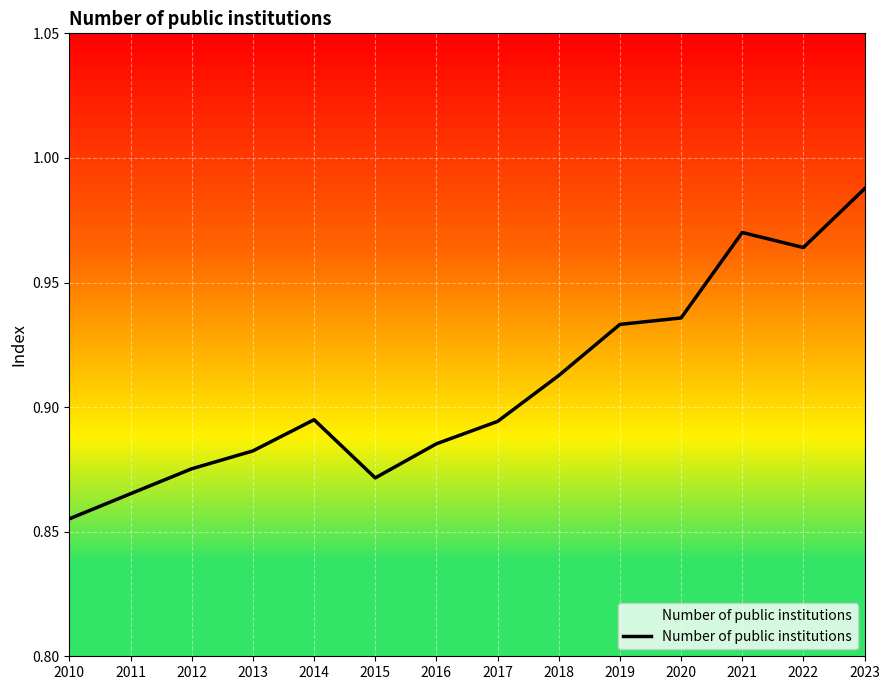

What is the smallest value displayed?

0.9